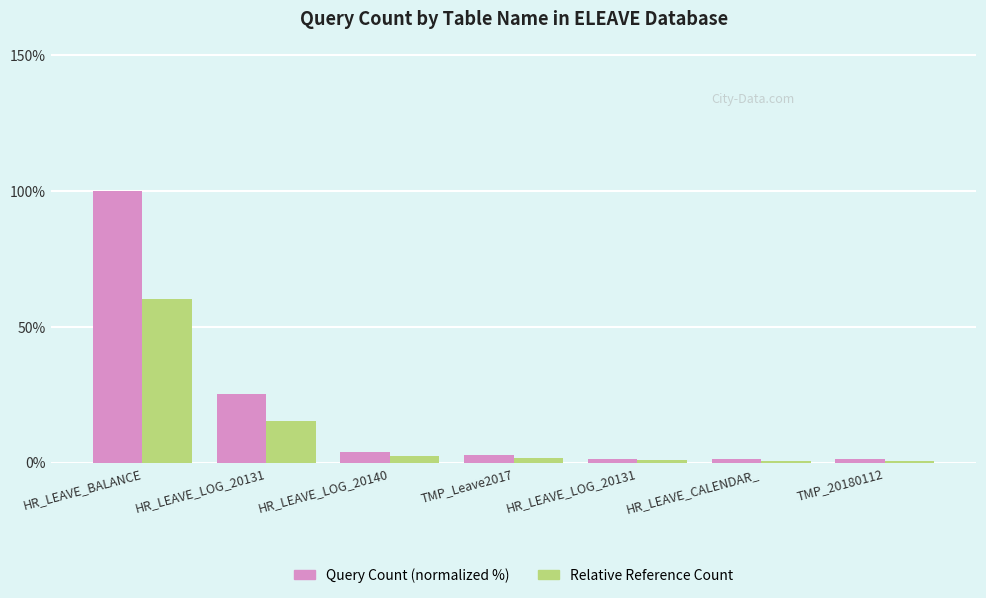

What is the total value across all series at HR_LEAVE_LOG_20140?

6.0